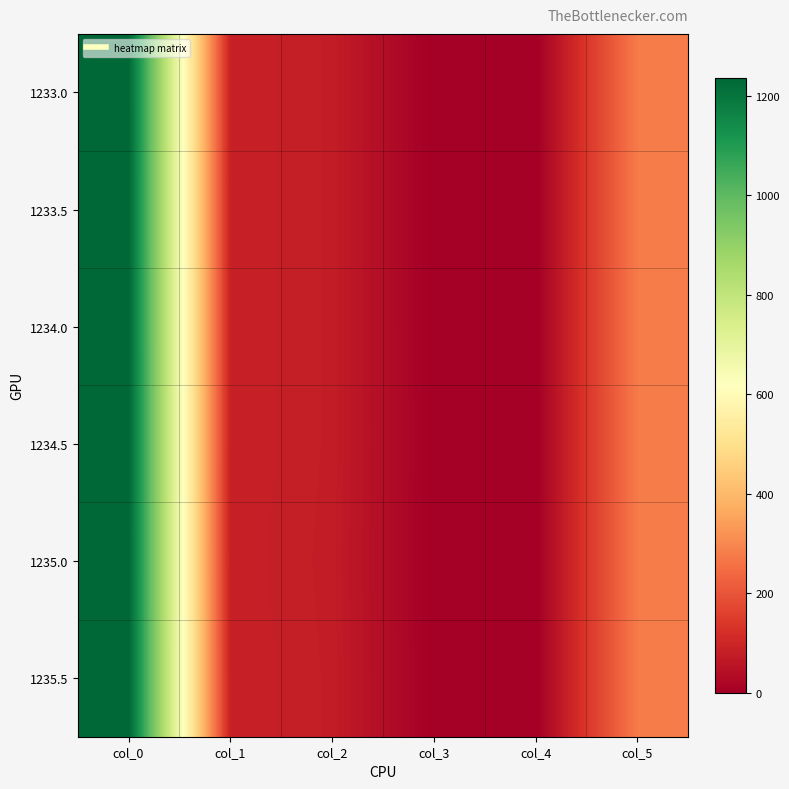

What is the total value across all series at col_1?

521.0